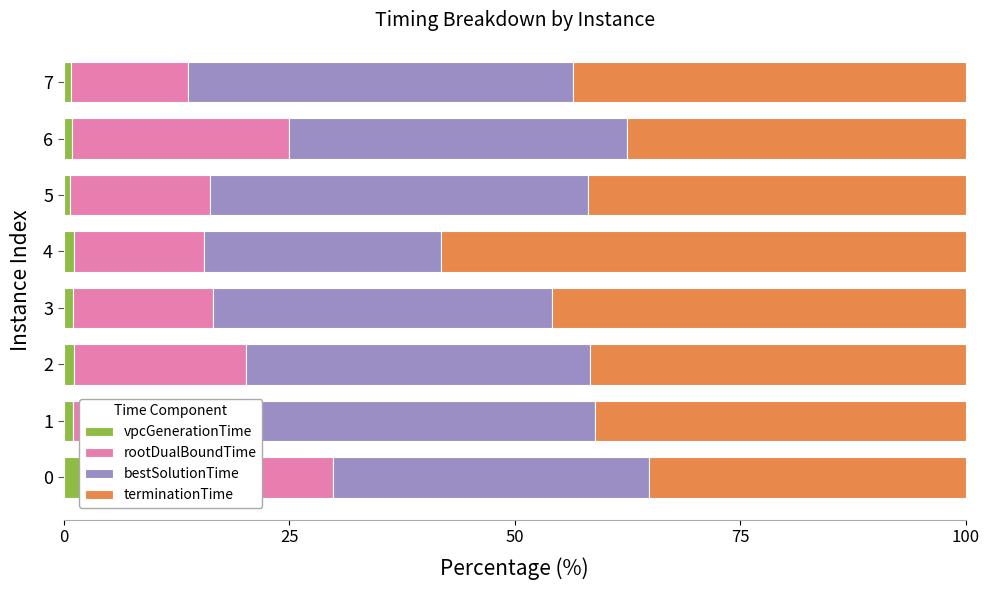

How many bars are there in each group?

4